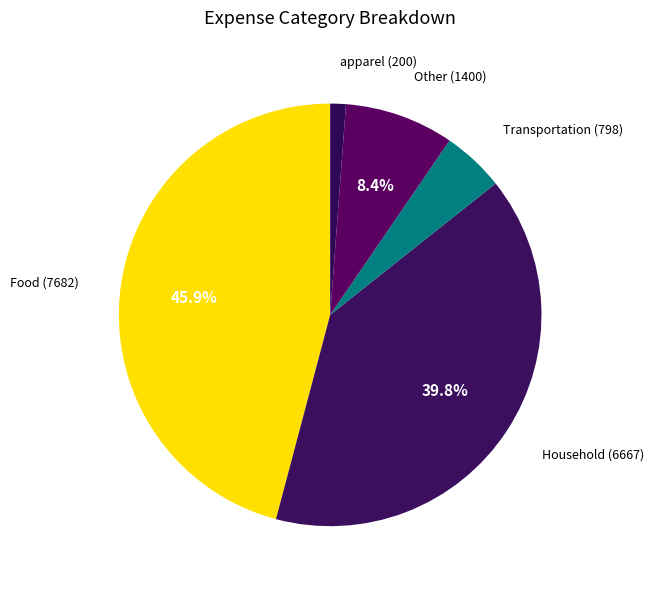

How many segments does this pie chart have?

5